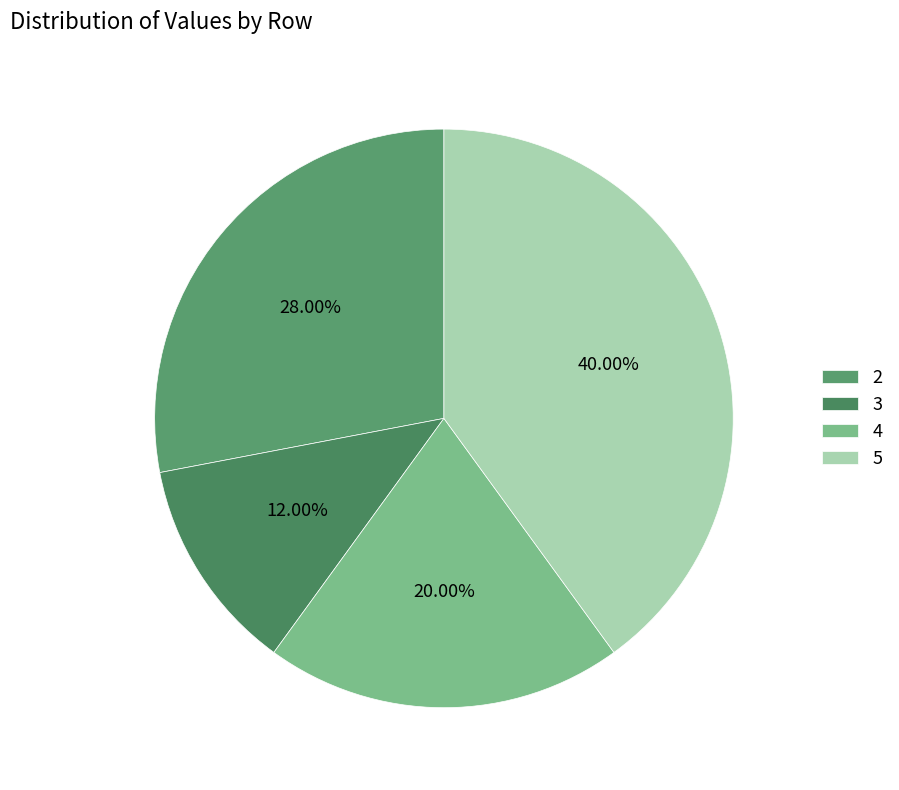

How many segments does this pie chart have?

4